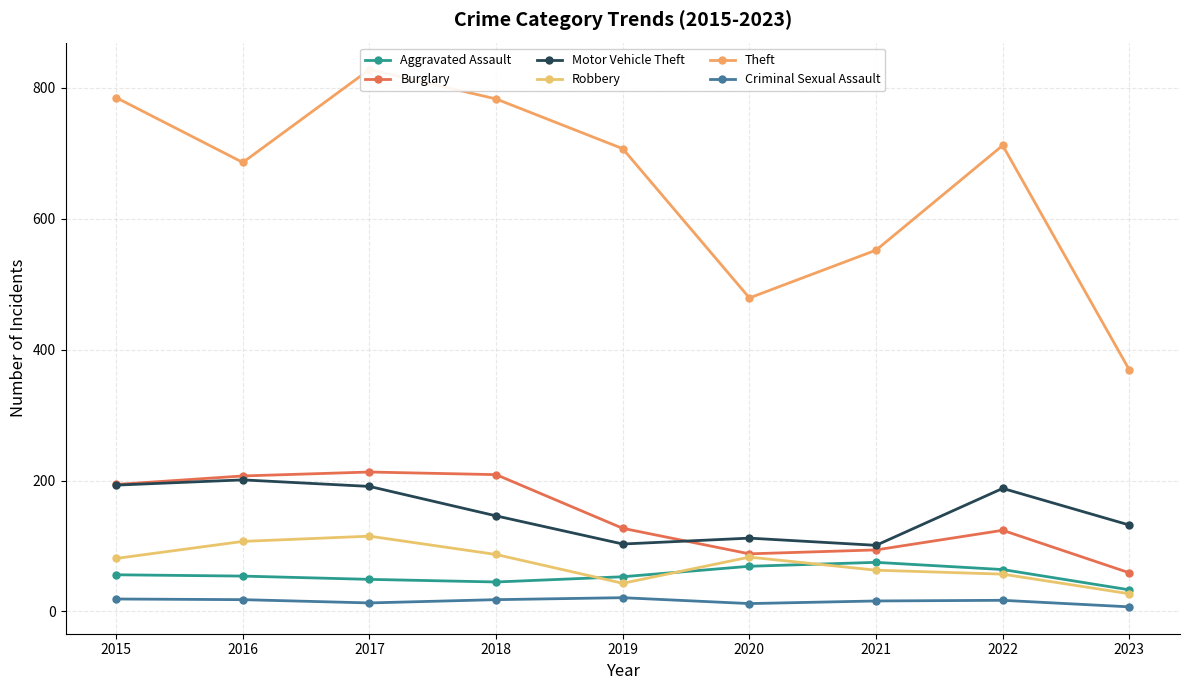

The value of Robbery at 2017 is 115. True or false?

True